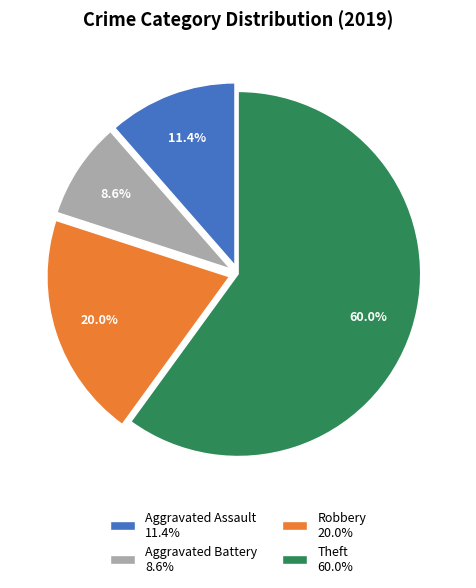

Which slice represents more than half of the pie?

Theft 60.0%